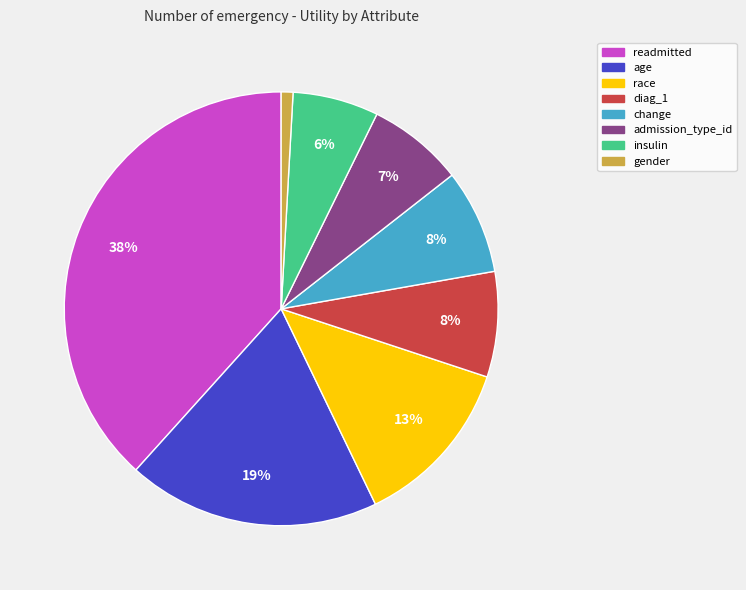

Is gender the majority of the pie?

No